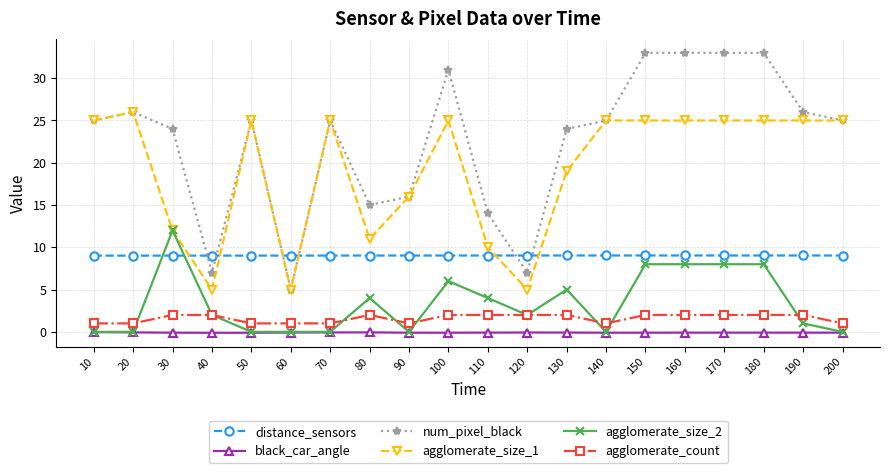

The num_pixel_black series shows 33.0 at 150. True or false?

True